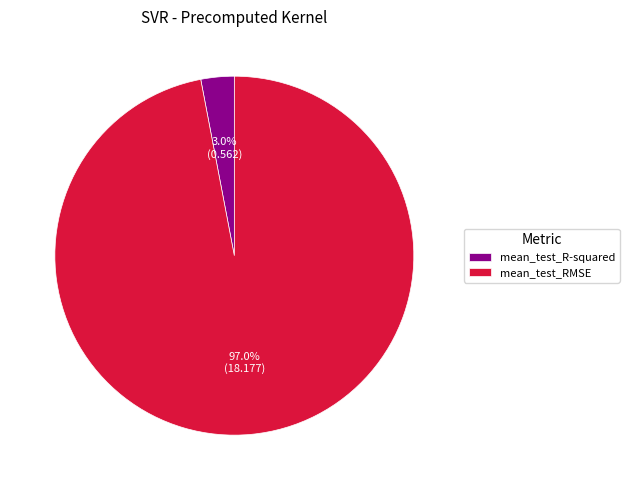

To the nearest percent, what is the average slice percentage?

50%